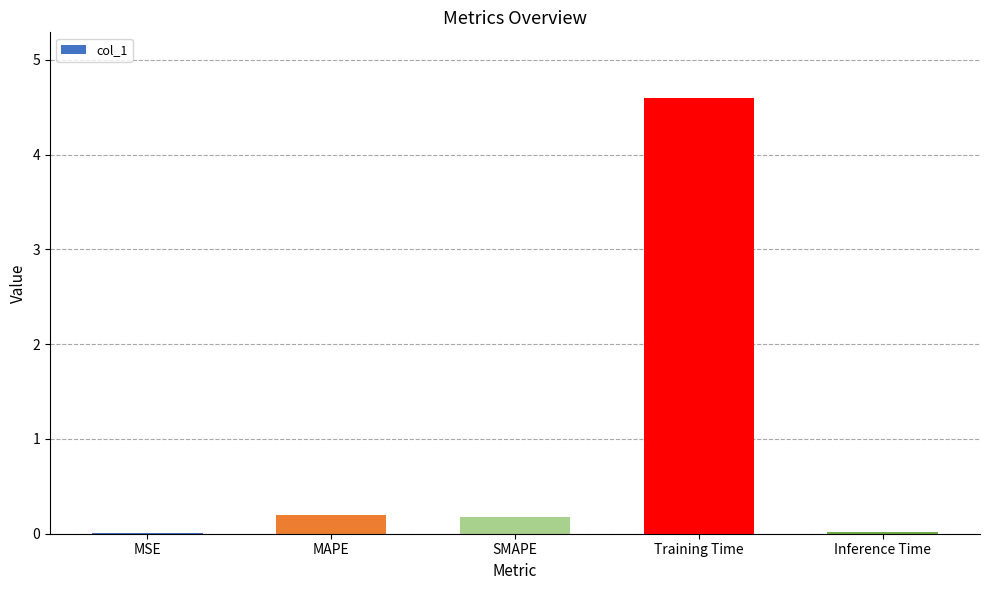

Which category has the highest value across all series?

Training Time